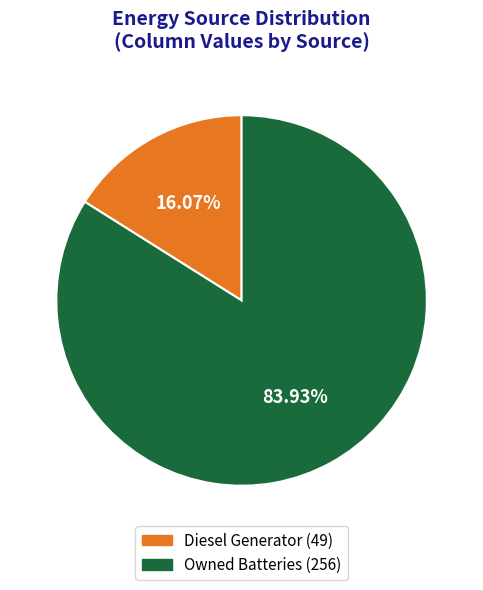

Is there any slice that represents more than half of the pie?

Yes